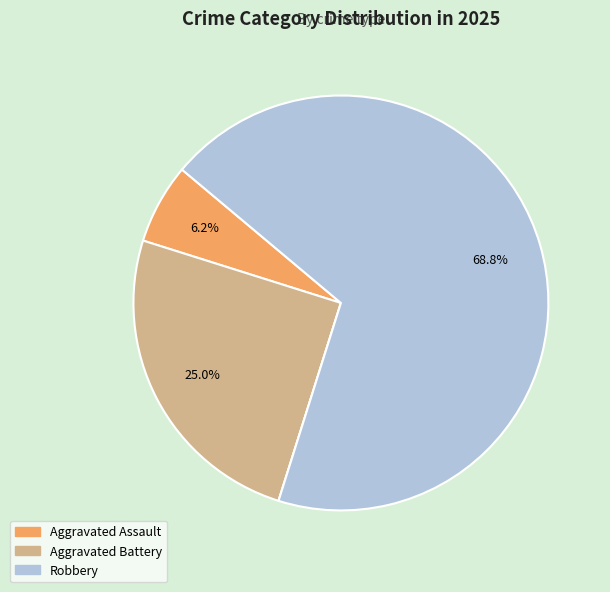

Is there any slice that represents more than half of the pie?

Yes